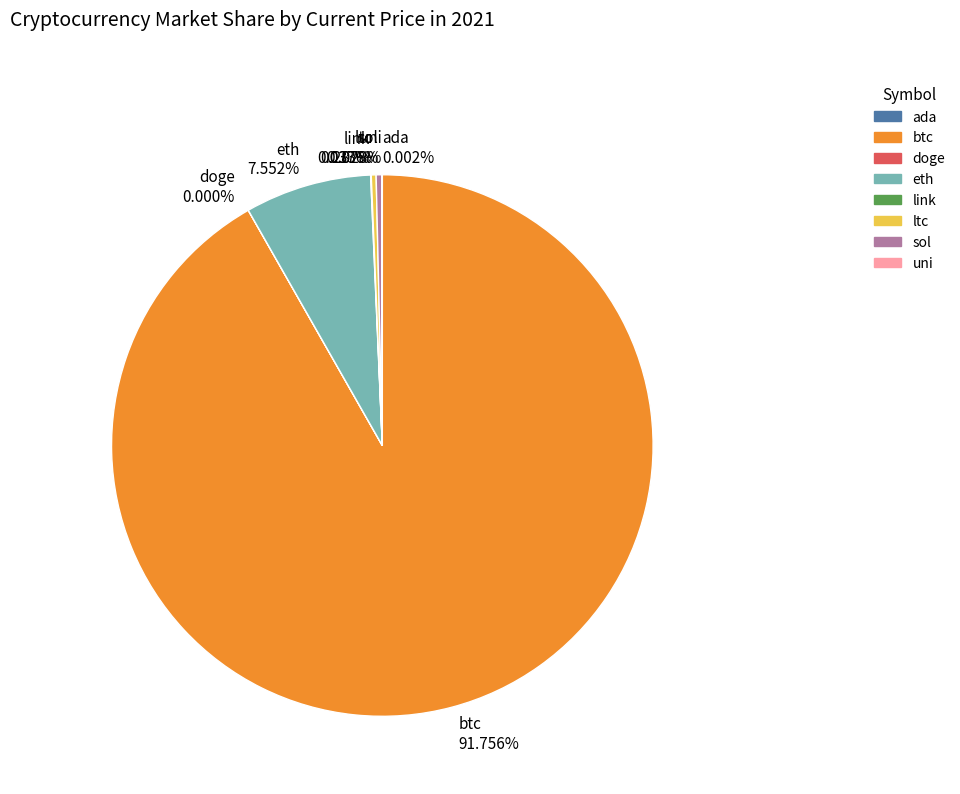

What is the majority slice?

btc